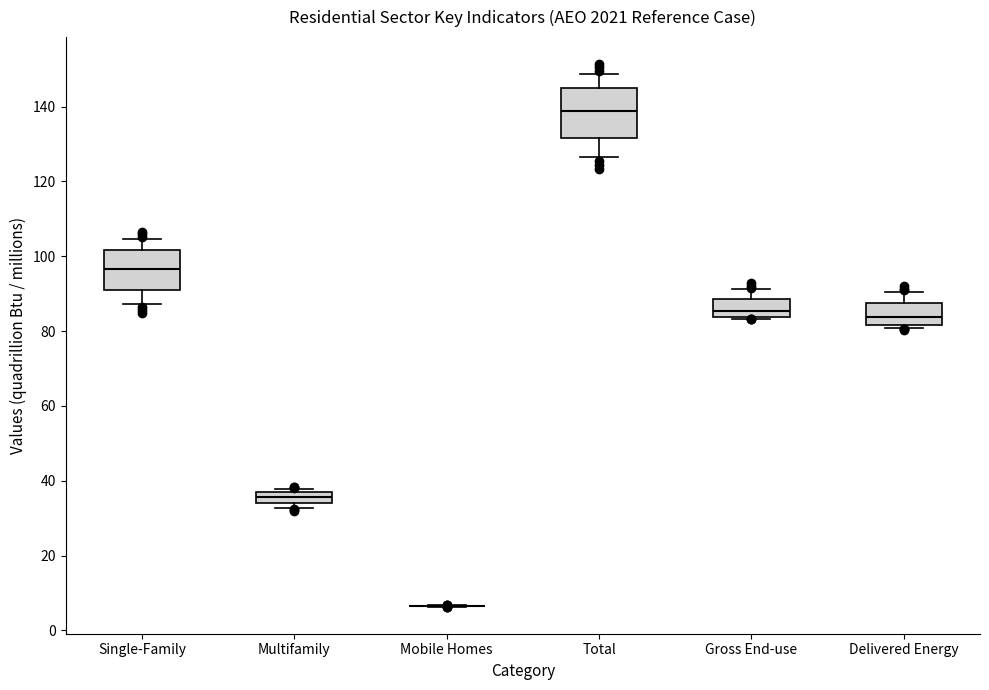

Reading left to right, read every box against the y-axis: the position of its median line, the range the box covers, and the ends of its whiskers. The values are not printed on the chart, so give them approximately, as read against the axis.

Single-Family: median 96, box 92 to 102, whiskers 88 to 104
Multifamily: median 36 (inside the box), box 34 to 36, whiskers 32 to 38
Mobile Homes: box collapsed to a line at 6, whiskers 6 to 6
Total: median 138, box 132 to 146, whiskers 126 to 148
Gross End-use: median 86, box 84 to 88, whiskers 84 to 92
Delivered Energy: median 84, box 82 to 88, whiskers 80 to 90